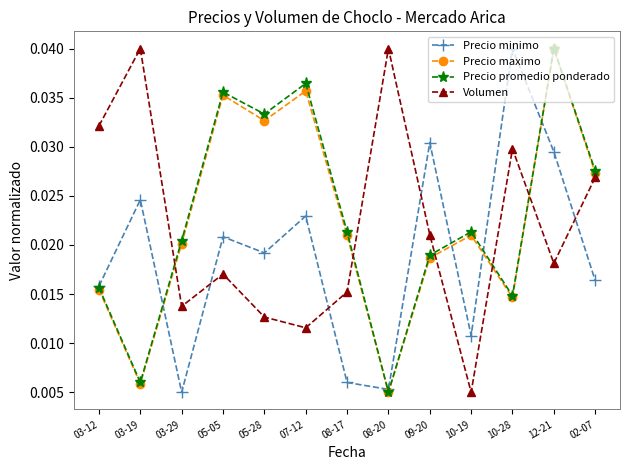

How many times do Precio promedio ponderado and Volumen cross each other?

5